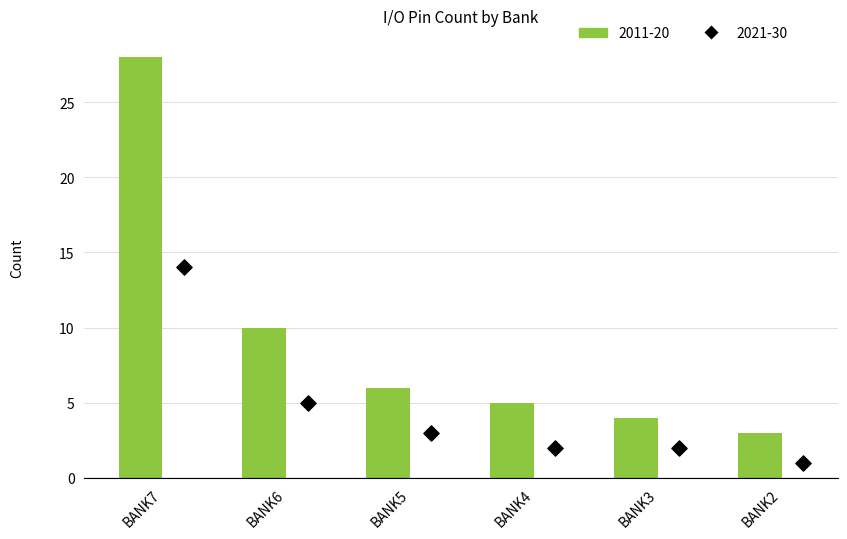

What is the ratio of the value at BANK6 to the value at BANK7?

0.4